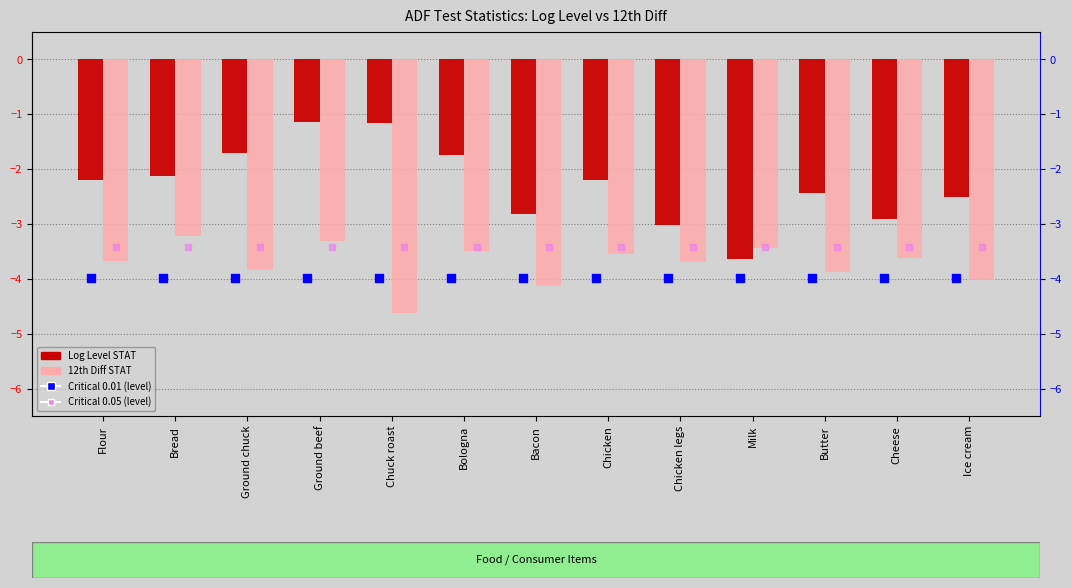

Is the value of Critical 0.05 (level) at Butter greater than the value of Log Level STAT at Cheese?

No